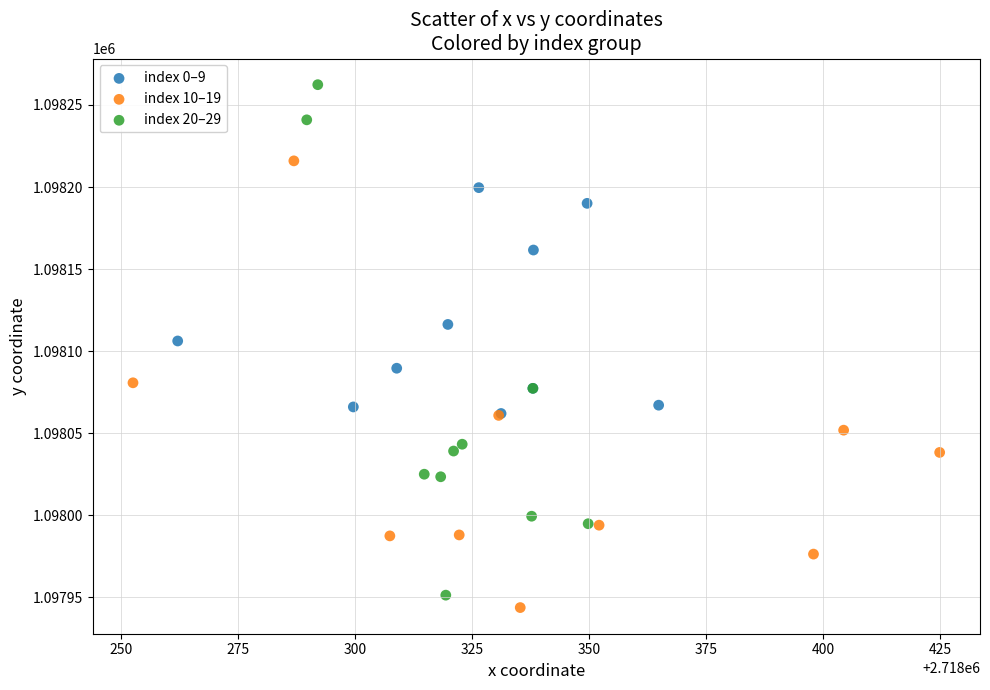

Which series has the widest spread of Y values?

index 20–29